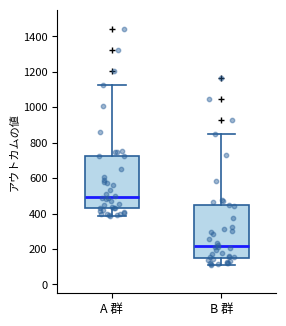

Reading left to right, read every box against the y-axis: the position of its median line, the range the box covers, and the ends of its whiskers. The values are not printed on the chart, so give them approximately, as read against the axis.

A 群: median 500, box 420 to 720, whiskers 380 to 1120
B 群: median 220, box 160 to 440, whiskers 100 to 860